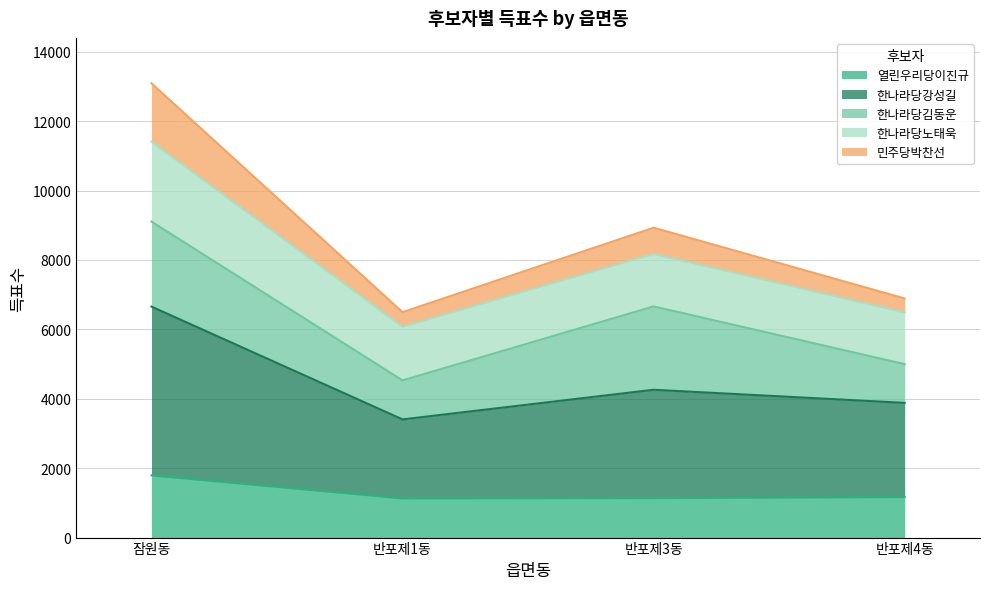

What is the maximum value for 열린우리당이진규?

1792